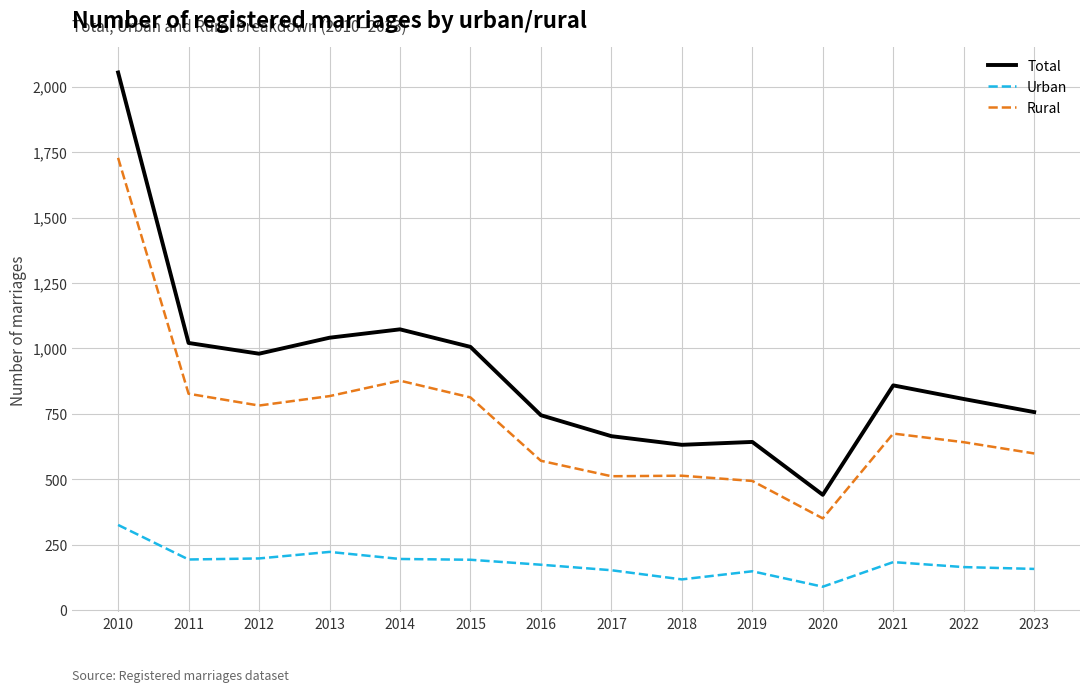

Rank the series at 2019 from lowest to highest value.

Urban, Rural, Total